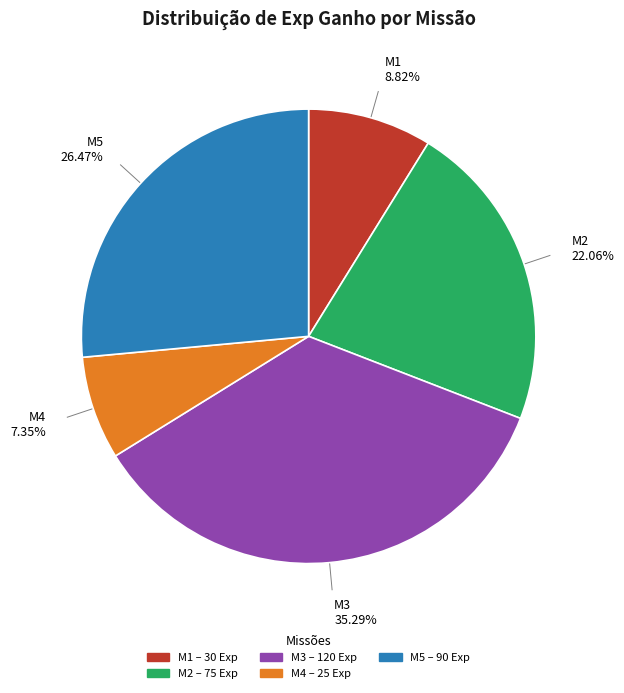

What percentage is the M3 slice, to the nearest percent?

35%